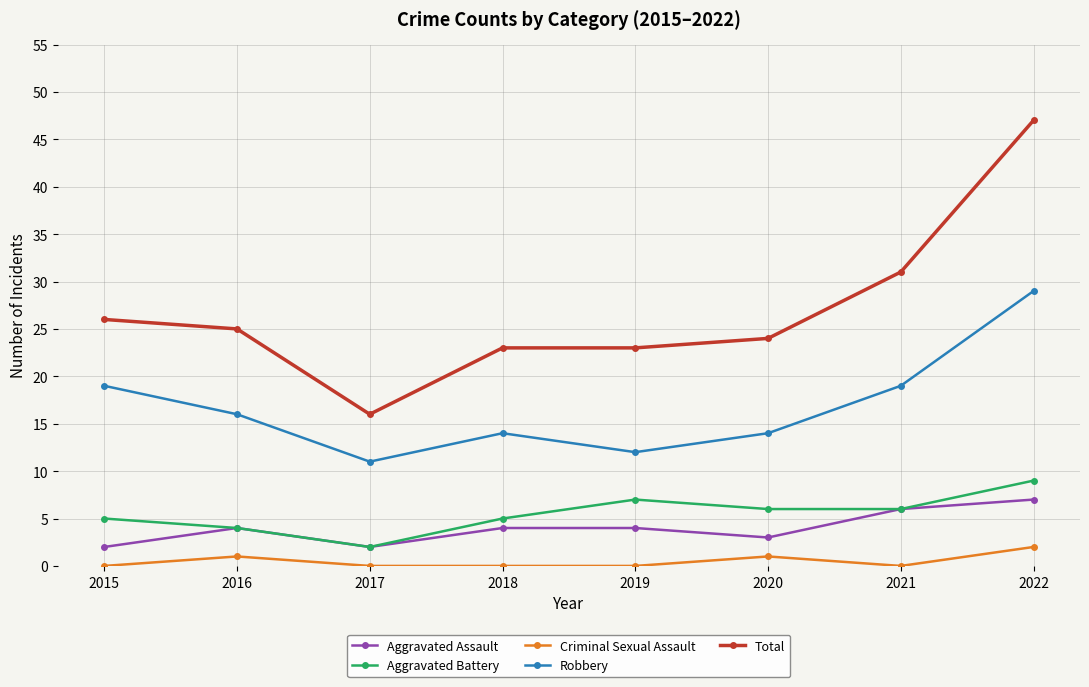

The value of Aggravated Battery at 2015 is 5. True or false?

True